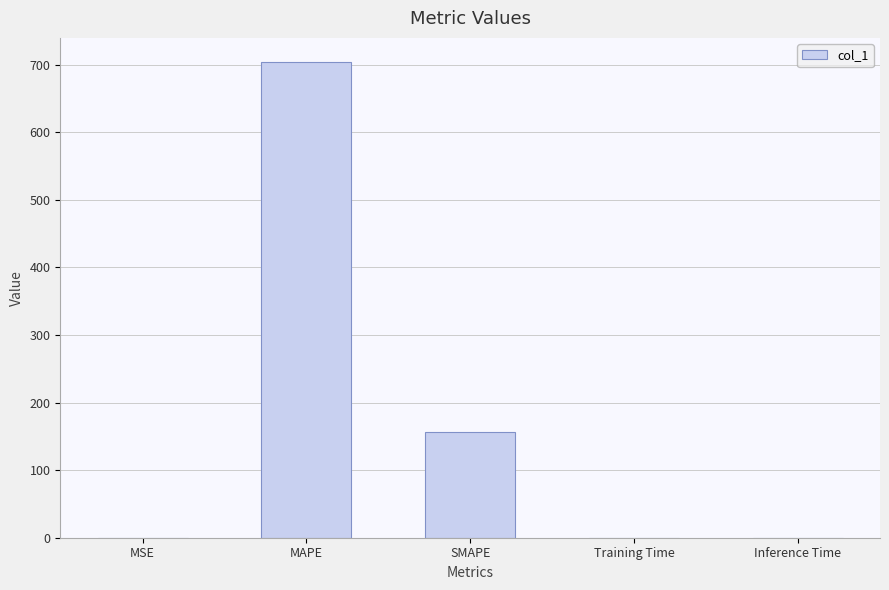

What is the change in value from SMAPE to Training Time?

-155.8